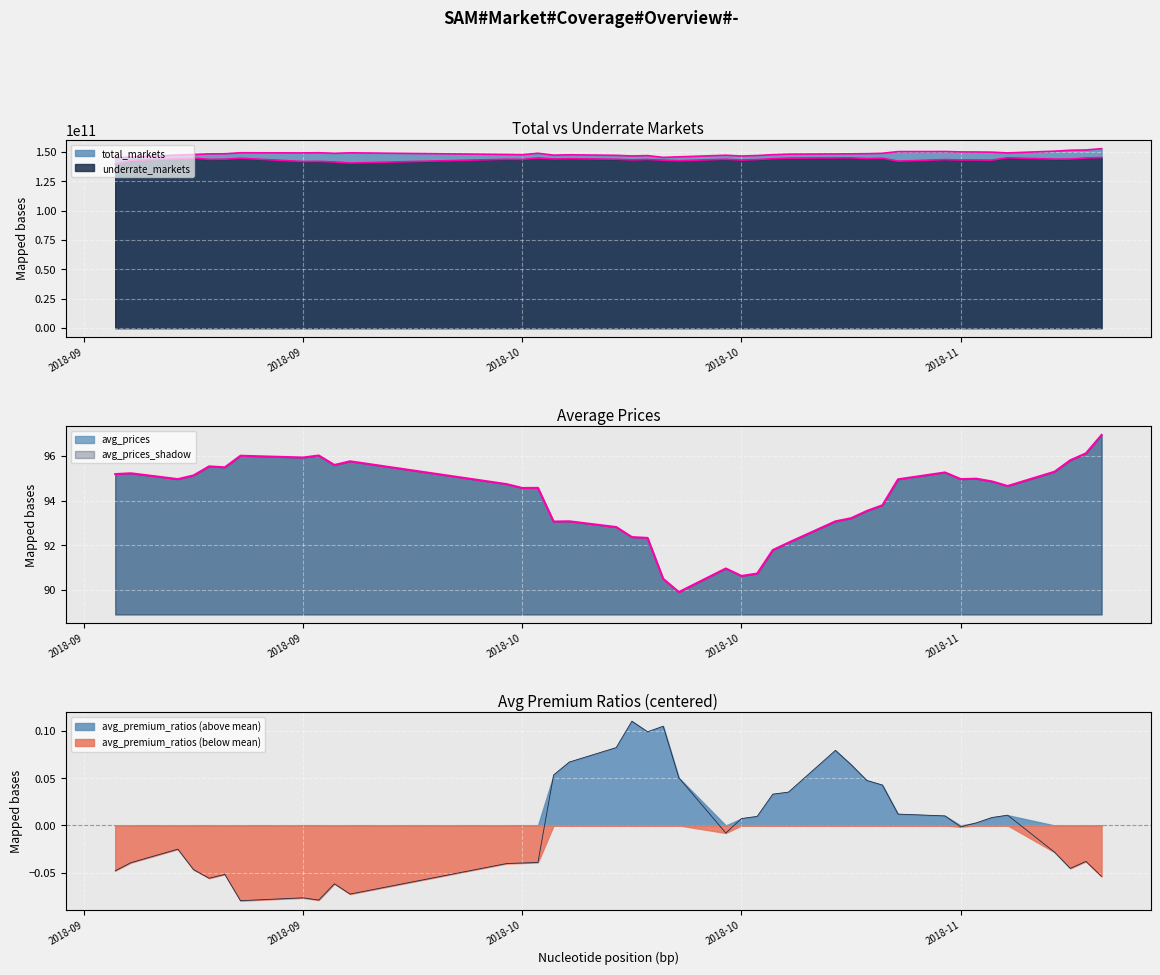

True or false: underrate_markets has a value of 43378805940.6 at 2018-11.

False